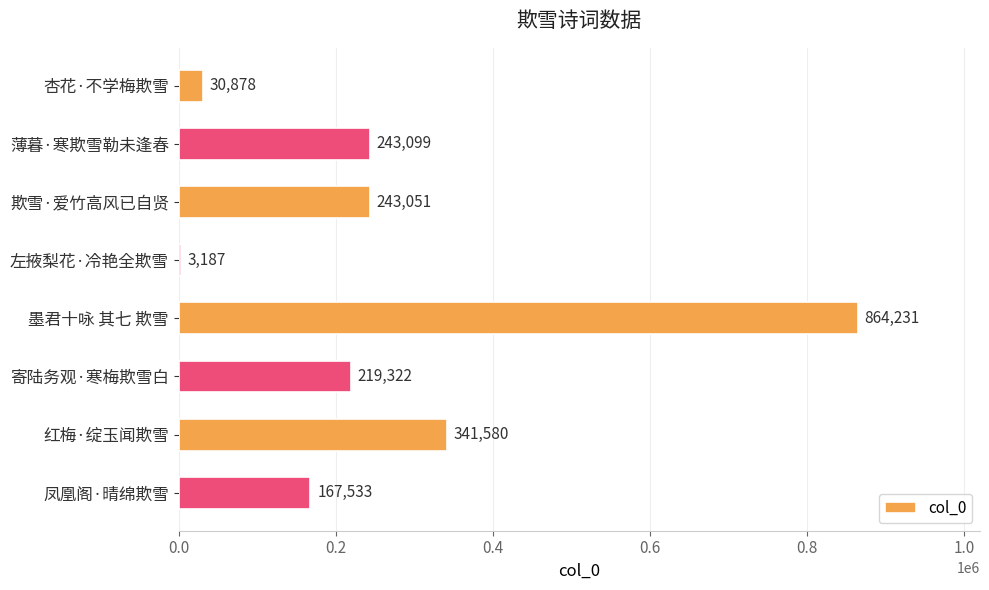

True or false: the data shows 596074 at 红梅·绽玉闻欺雪.

False